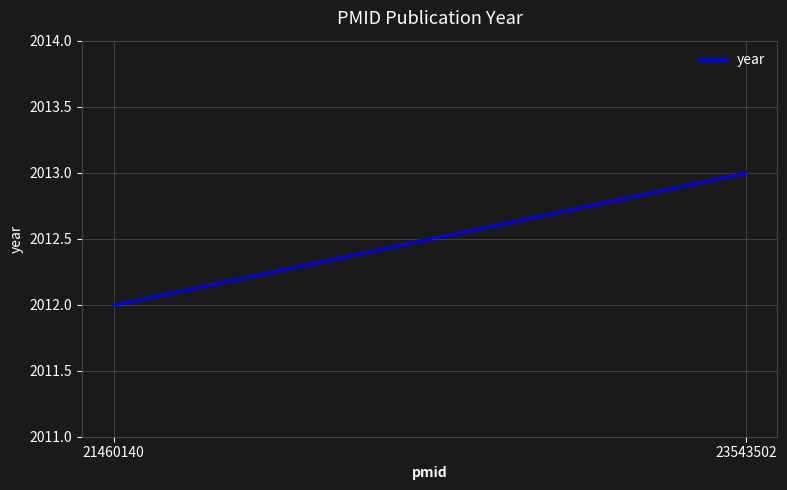

What is the change in value from 21460140 to 23543502?

+1